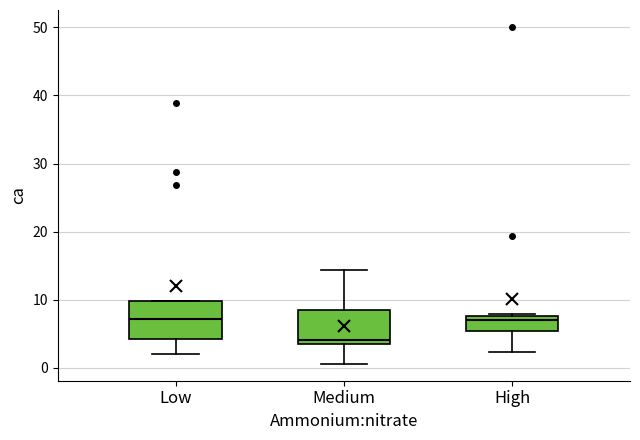

Where does the median line of the box for Medium sit on the y-axis? The values are not printed on the chart, so give them approximately, as read against the axis.

4